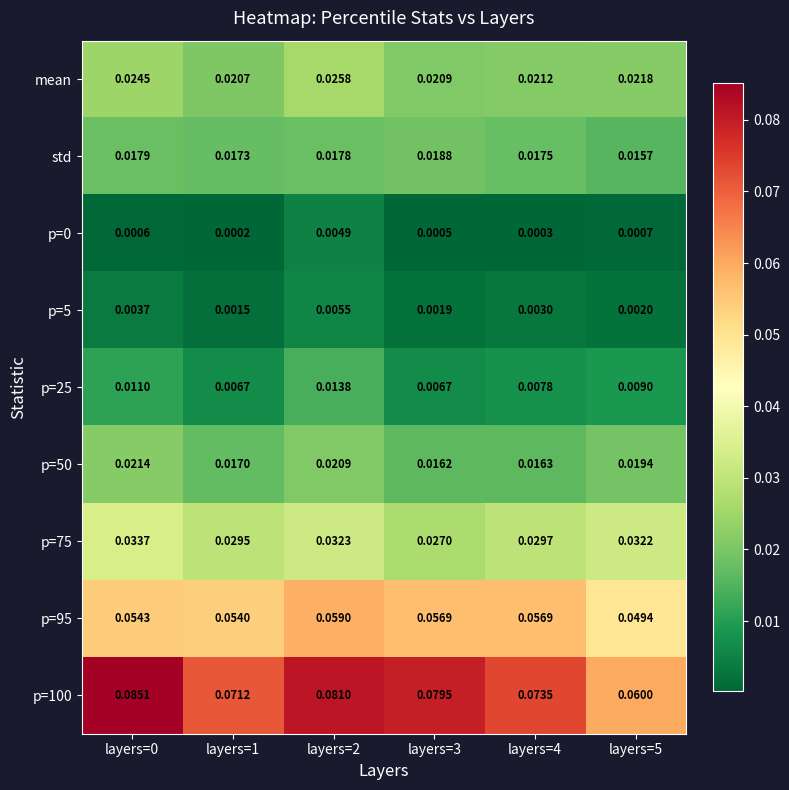

Is the value of p=75 at layers=5 greater than the value of p=5 at layers=0?

Yes